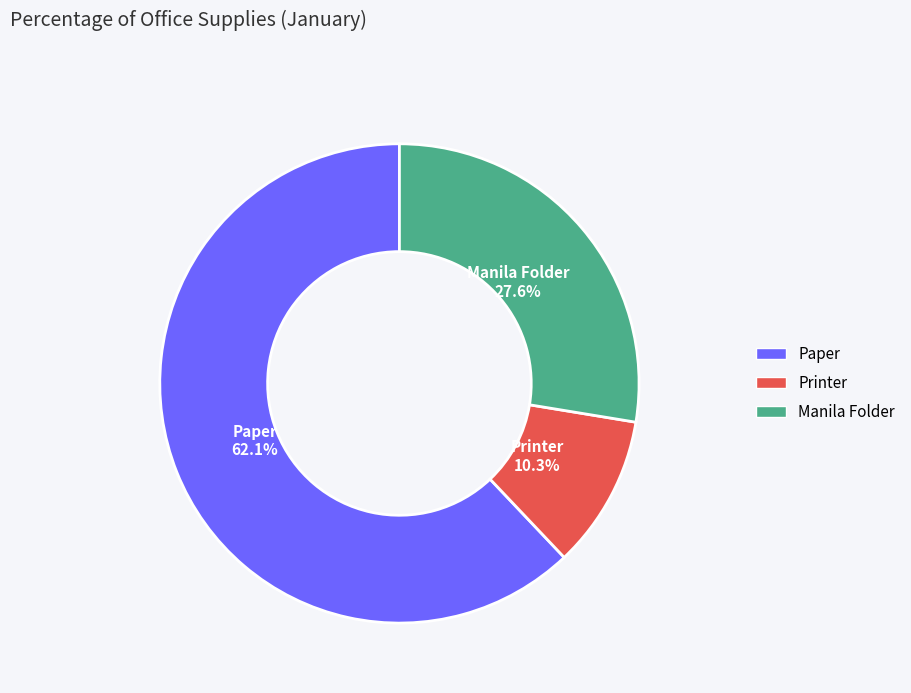

Between Printer and Paper, which is larger?

Paper